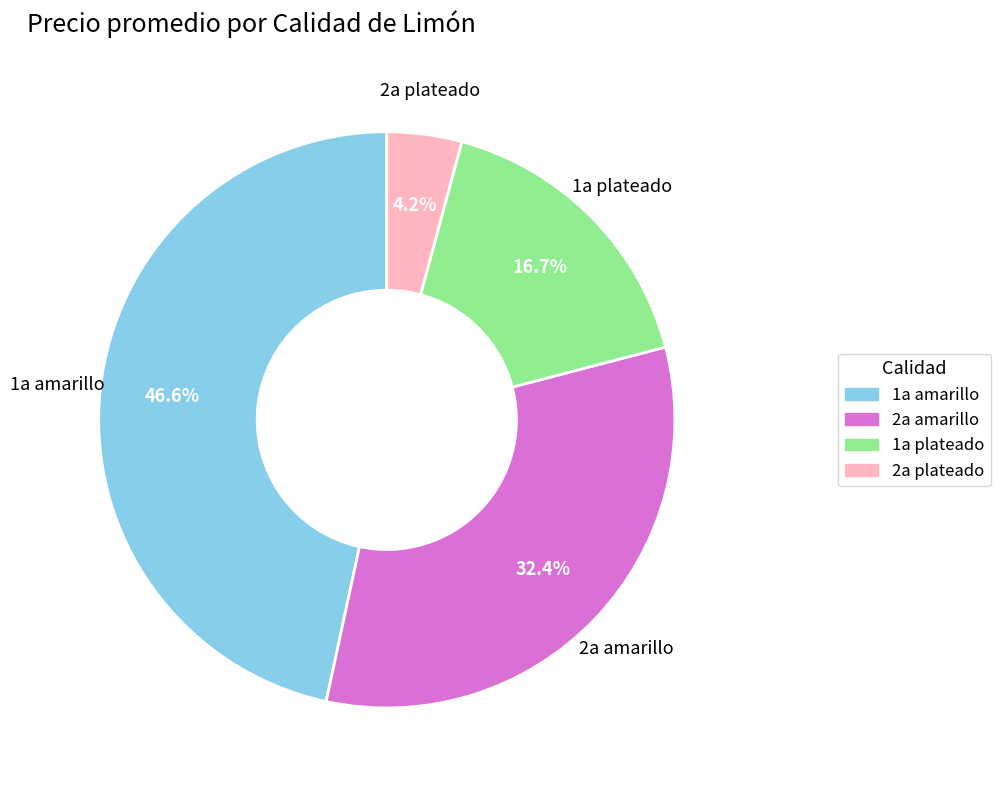

Is there any slice that represents more than half of the pie?

No